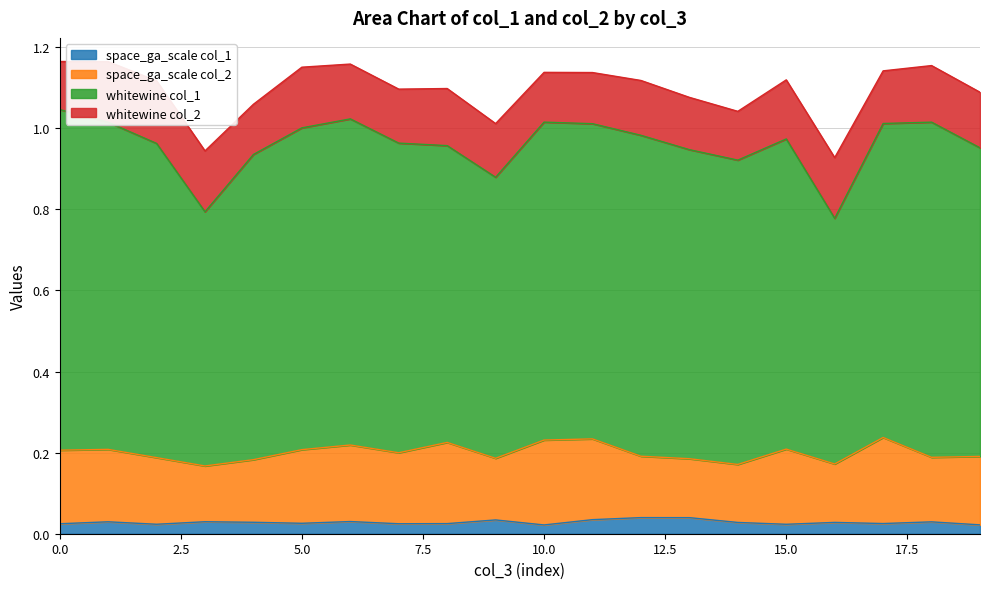

Reading left to right, transcribe all the data shown in this chart.

space_ga_scale_col1: 0=0.0	1=0.0	2=0.0	3=0.0	4=0.0	5=0.0	6=0.0	7=0.0	8=0.0	9=0.0	10=0.0	11=0.0	12=0.0	13=0.0	14=0.0	15=0.0	16=0.0	17=0.0	18=0.0	19=0.0
space_ga_scale_col2: 0=0.2	1=0.2	2=0.2	3=0.1	4=0.2	5=0.2	6=0.2	7=0.2	8=0.2	9=0.2	10=0.2	11=0.2	12=0.2	13=0.1	14=0.1	15=0.2	16=0.1	17=0.2	18=0.2	19=0.2
whitewine_col1: 0=0.8	1=0.8	2=0.8	3=0.6	4=0.8	5=0.8	6=0.8	7=0.8	8=0.7	9=0.7	10=0.8	11=0.8	12=0.8	13=0.8	14=0.8	15=0.8	16=0.6	17=0.8	18=0.8	19=0.8
whitewine_col2: 0=0.1	1=0.1	2=0.2	3=0.2	4=0.1	5=0.1	6=0.1	7=0.1	8=0.1	9=0.1	10=0.1	11=0.1	12=0.1	13=0.1	14=0.1	15=0.1	16=0.1	17=0.1	18=0.1	19=0.1